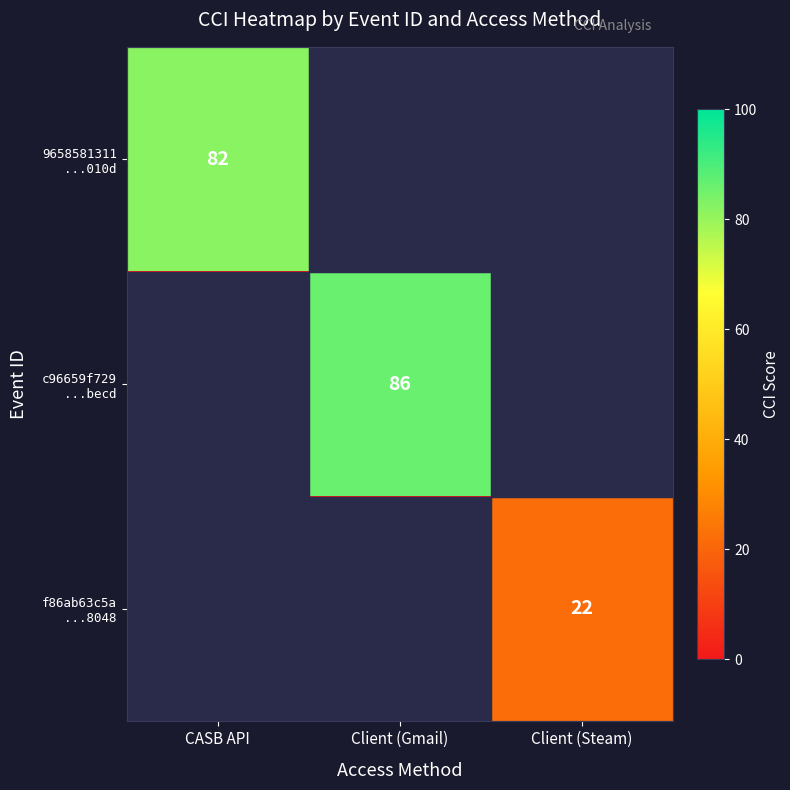

At which category is the sum across all series the highest?

Client (Gmail)